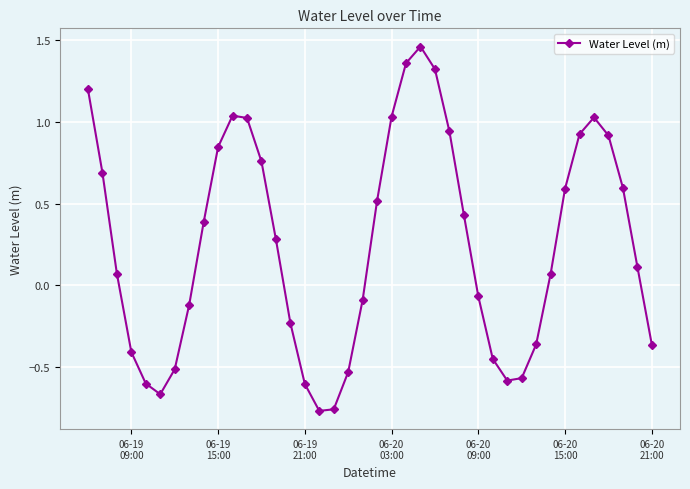

What is the difference between the second highest and minimum values?

2.1